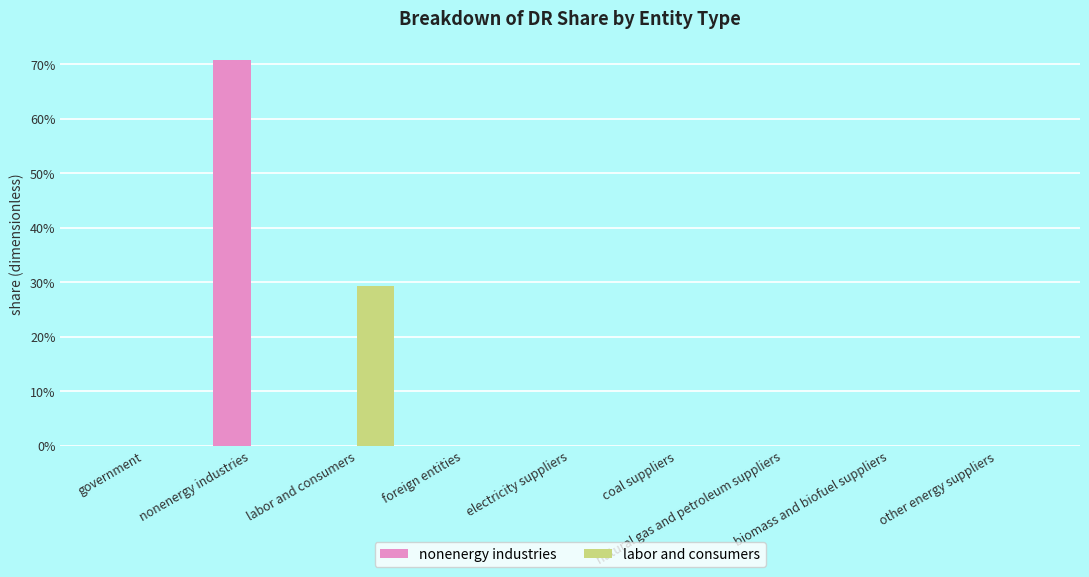

What is the difference between the maximum and minimum values in the labor and consumers series?

0.3